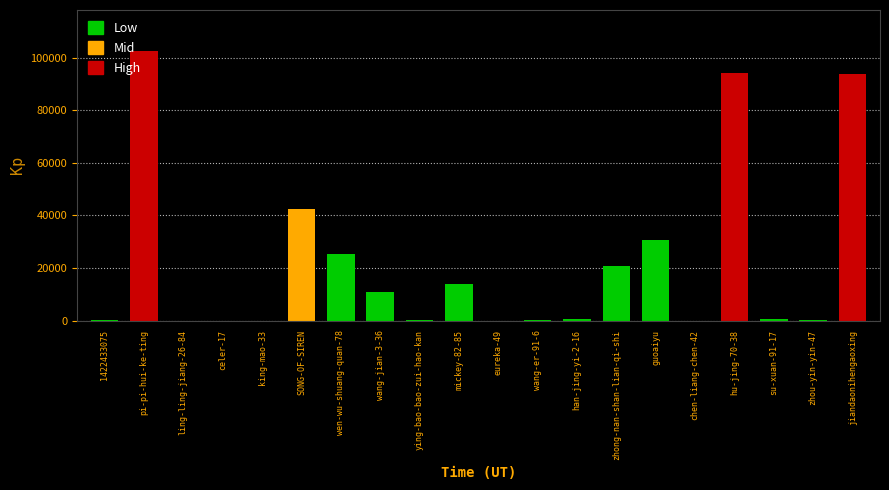

Is it true that the value at hu-jing-70-38 is 153654?

False